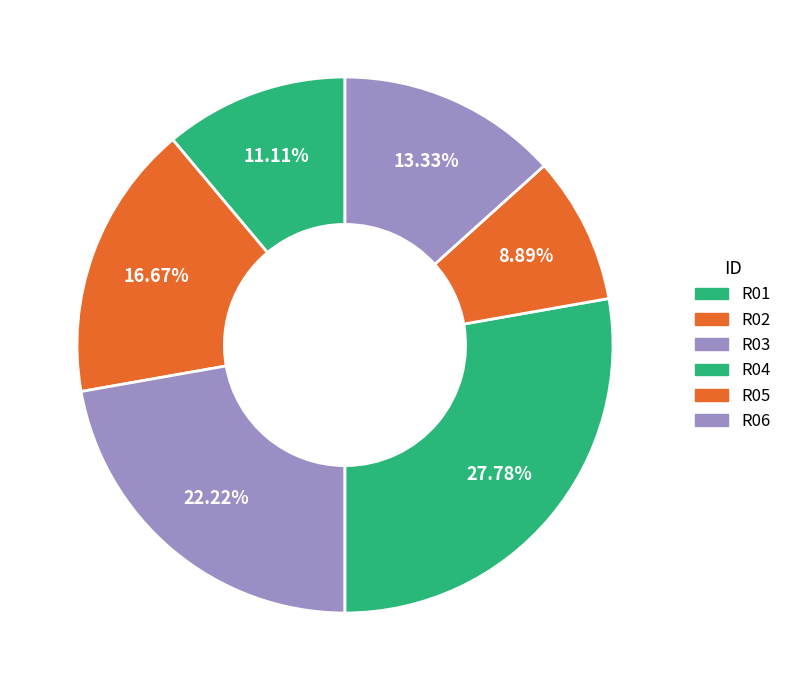

How many segments does this pie chart have?

6